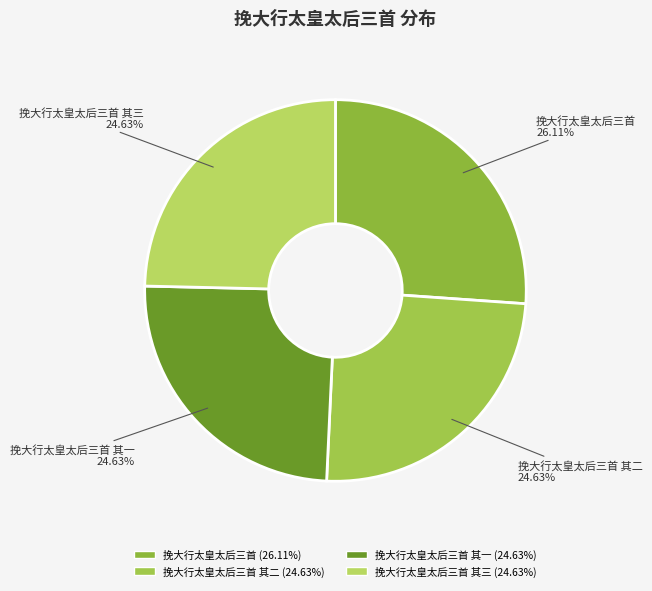

Does 挽大行太皇太后三首 represent more than half of the total?

No